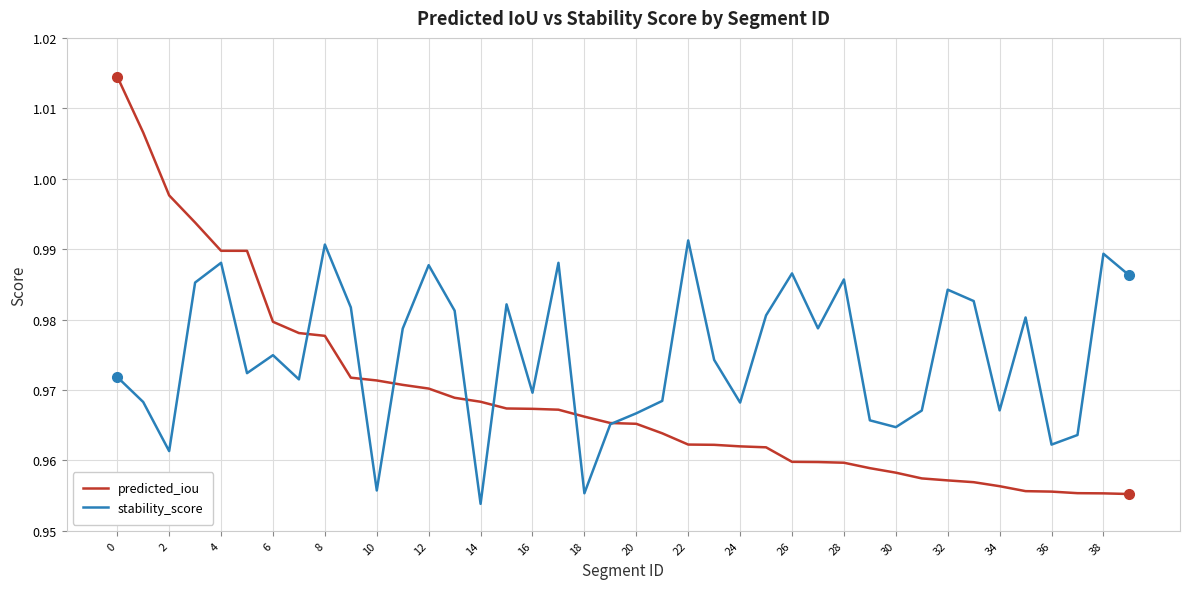

Which series has the largest range (max minus min)?

predicted_iou